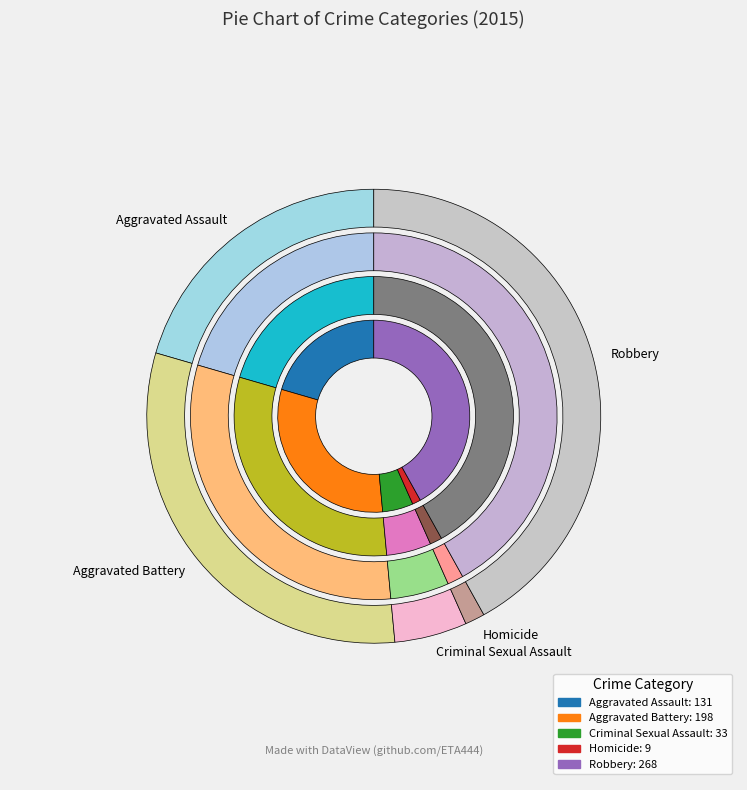

Combined, what portion of the pie is Aggravated Battery and Aggravated Assault?

51.5%